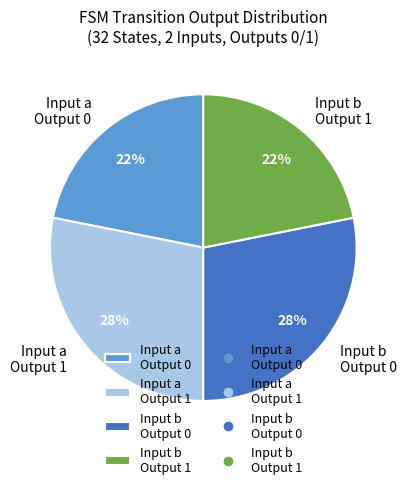

Is there a majority slice in this chart?

No